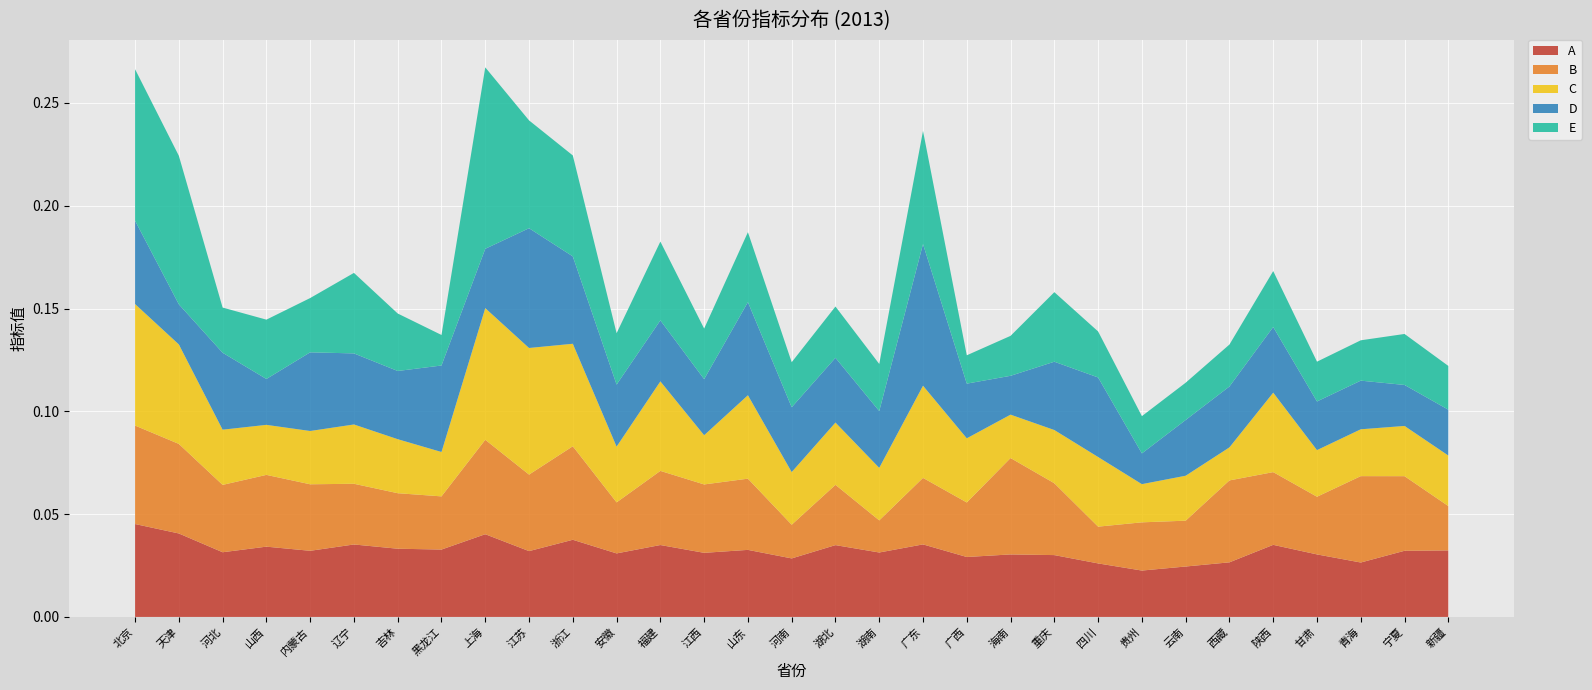

Reading right to left, transcribe all the data shown in this chart.

A: 新疆=0.0	宁夏=0.0	青海=0.0	甘肃=0.0	陕西=0.0	西藏=0.0	云南=0.0	贵州=0.0	四川=0.0	重庆=0.0	海南=0.0	广西=0.0	广东=0.0	湖南=0.0	湖北=0.0	河南=0.0	山东=0.0	江西=0.0	福建=0.0	安徽=0.0	浙江=0.0	江苏=0.0	上海=0.0	黑龙江=0.0	吉林=0.0	辽宁=0.0	内蒙古=0.0	山西=0.0	河北=0.0	天津=0.0	北京=0.0
B: 新疆=0.0	宁夏=0.0	青海=0.0	甘肃=0.0	陕西=0.0	西藏=0.0	云南=0.0	贵州=0.0	四川=0.0	重庆=0.0	海南=0.0	广西=0.0	广东=0.0	湖南=0.0	湖北=0.0	河南=0.0	山东=0.0	江西=0.0	福建=0.0	安徽=0.0	浙江=0.0	江苏=0.0	上海=0.0	黑龙江=0.0	吉林=0.0	辽宁=0.0	内蒙古=0.0	山西=0.0	河北=0.0	天津=0.0	北京=0.0
C: 新疆=0.0	宁夏=0.0	青海=0.0	甘肃=0.0	陕西=0.0	西藏=0.0	云南=0.0	贵州=0.0	四川=0.0	重庆=0.0	海南=0.0	广西=0.0	广东=0.0	湖南=0.0	湖北=0.0	河南=0.0	山东=0.0	江西=0.0	福建=0.0	安徽=0.0	浙江=0.0	江苏=0.1	上海=0.1	黑龙江=0.0	吉林=0.0	辽宁=0.0	内蒙古=0.0	山西=0.0	河北=0.0	天津=0.0	北京=0.1
D: 新疆=0.0	宁夏=0.0	青海=0.0	甘肃=0.0	陕西=0.0	西藏=0.0	云南=0.0	贵州=0.0	四川=0.0	重庆=0.0	海南=0.0	广西=0.0	广东=0.1	湖南=0.0	湖北=0.0	河南=0.0	山东=0.0	江西=0.0	福建=0.0	安徽=0.0	浙江=0.0	江苏=0.1	上海=0.0	黑龙江=0.0	吉林=0.0	辽宁=0.0	内蒙古=0.0	山西=0.0	河北=0.0	天津=0.0	北京=0.0
E: 新疆=0.0	宁夏=0.0	青海=0.0	甘肃=0.0	陕西=0.0	西藏=0.0	云南=0.0	贵州=0.0	四川=0.0	重庆=0.0	海南=0.0	广西=0.0	广东=0.1	湖南=0.0	湖北=0.0	河南=0.0	山东=0.0	江西=0.0	福建=0.0	安徽=0.0	浙江=0.0	江苏=0.1	上海=0.1	黑龙江=0.0	吉林=0.0	辽宁=0.0	内蒙古=0.0	山西=0.0	河北=0.0	天津=0.1	北京=0.1